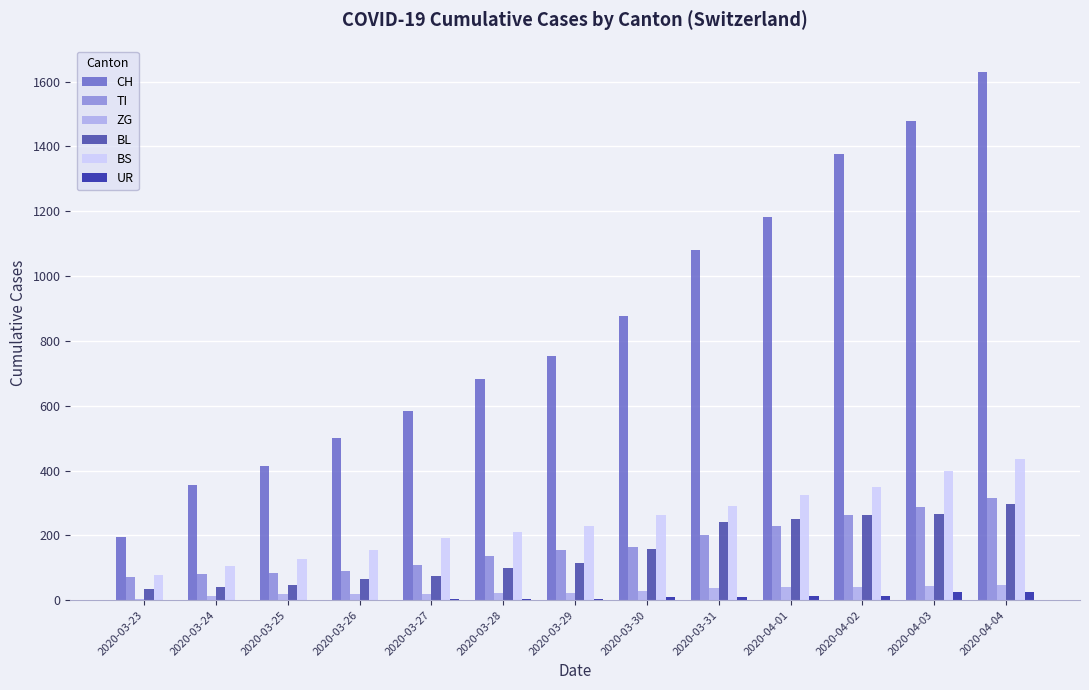

Which series has the largest total across all categories?

CH